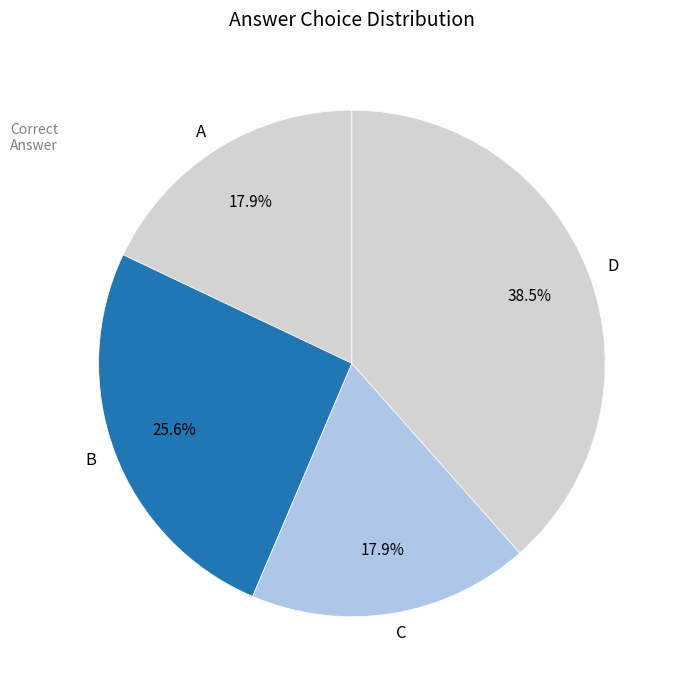

What percentage is NOT represented by B?

74.4%